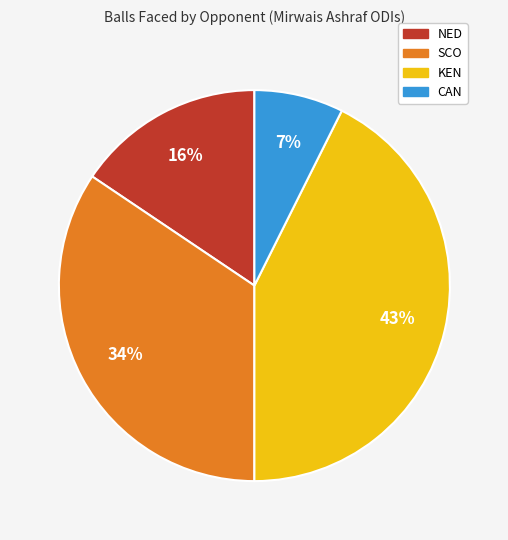

Does any single category account for the majority?

No